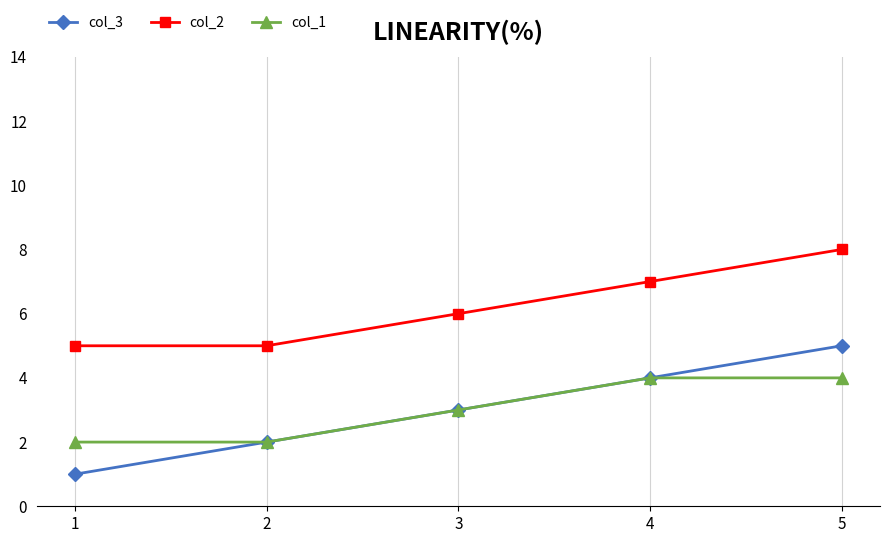

True or false: col_3 and col_2 intersect in this chart.

False